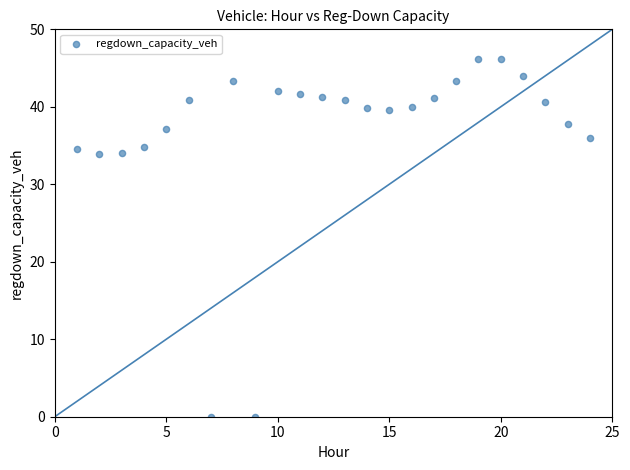

What is the range of Y values (max minus min)?

46.2